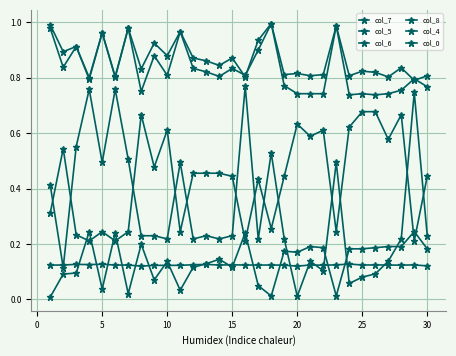

How many interior local valleys does the col_7 series have?

12